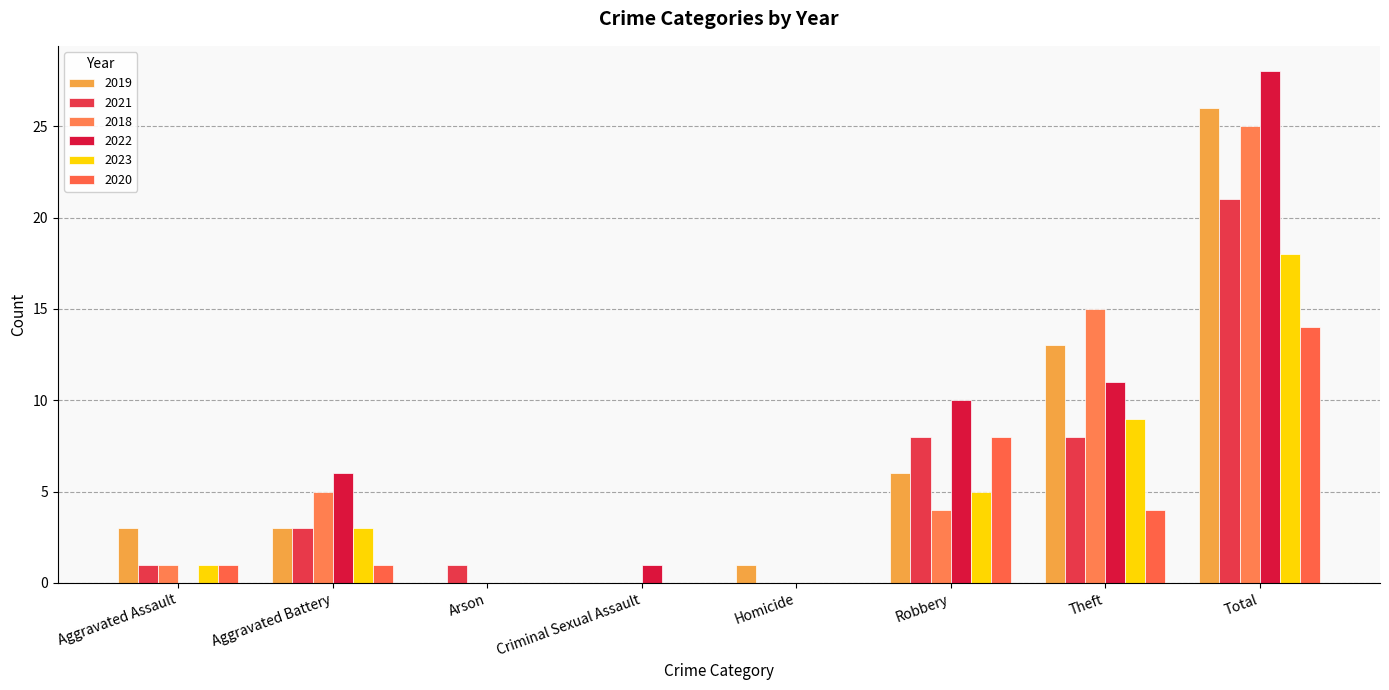

Reading right to left, list all the values displayed in this chart.

2019: 26	13	6	1	0	0	3	3
2021: 21	8	8	0	0	1	3	1
2018: 25	15	4	0	0	0	5	1
2022: 28	11	10	0	1	0	6	0
2023: 18	9	5	0	0	0	3	1
2020: 14	4	8	0	0	0	1	1